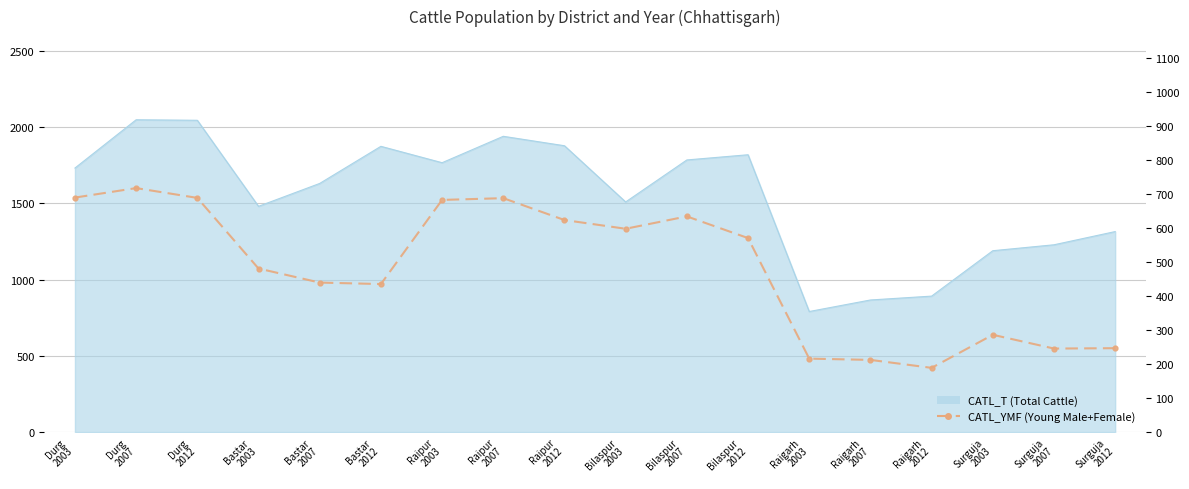

How many values exceed 570?

9